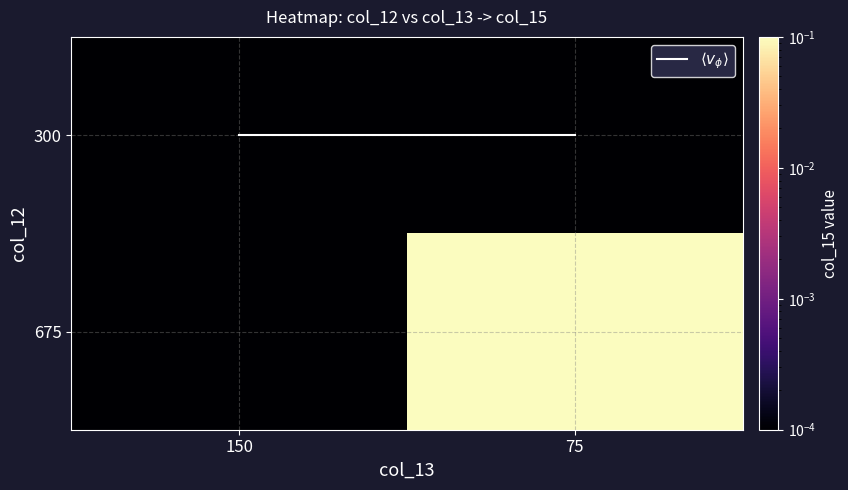

At which category does the chart reach its peak across all series?

75